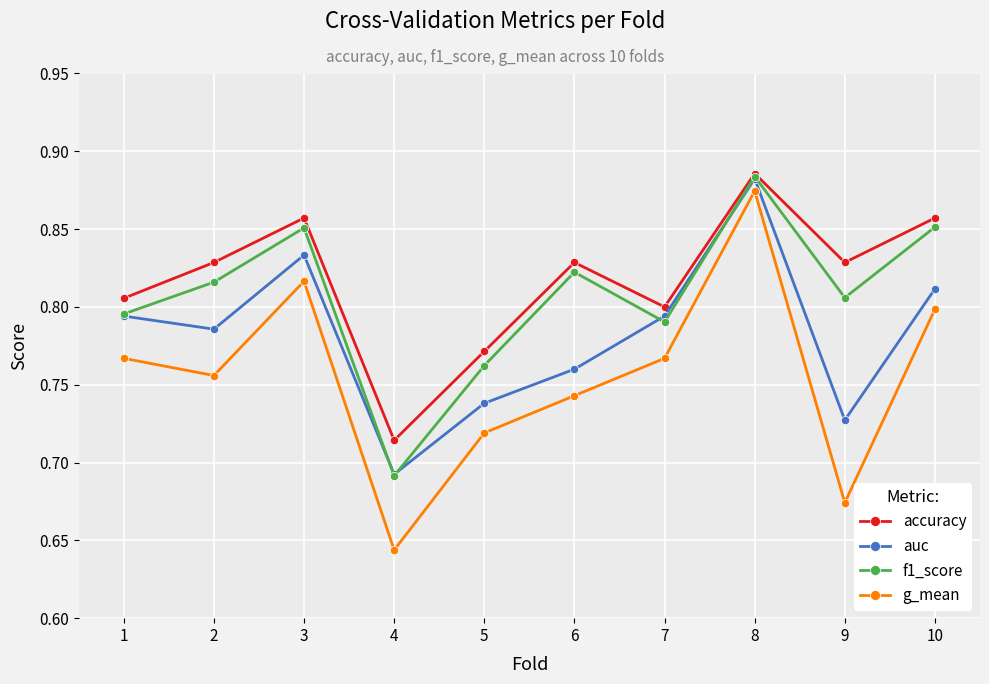

At which category does auc reach its first local valley?

2